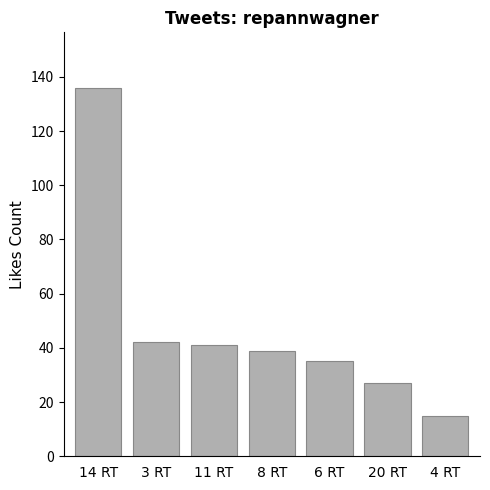

Reading left to right, transcribe all the data shown in this chart.

136	42	41	39	35	27	15